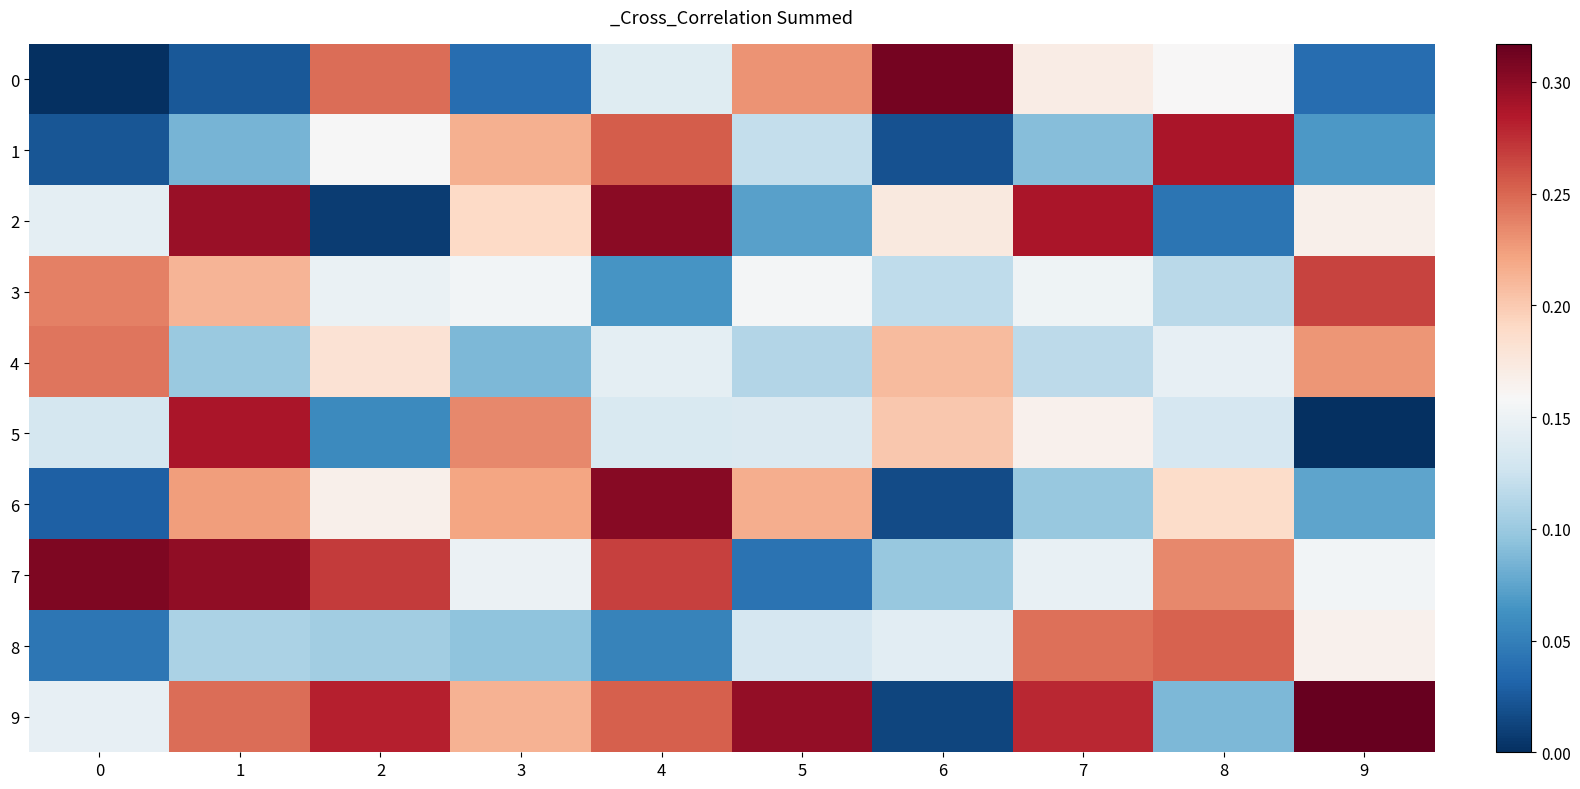

What is the spread (max minus min) of values at 0?

0.3